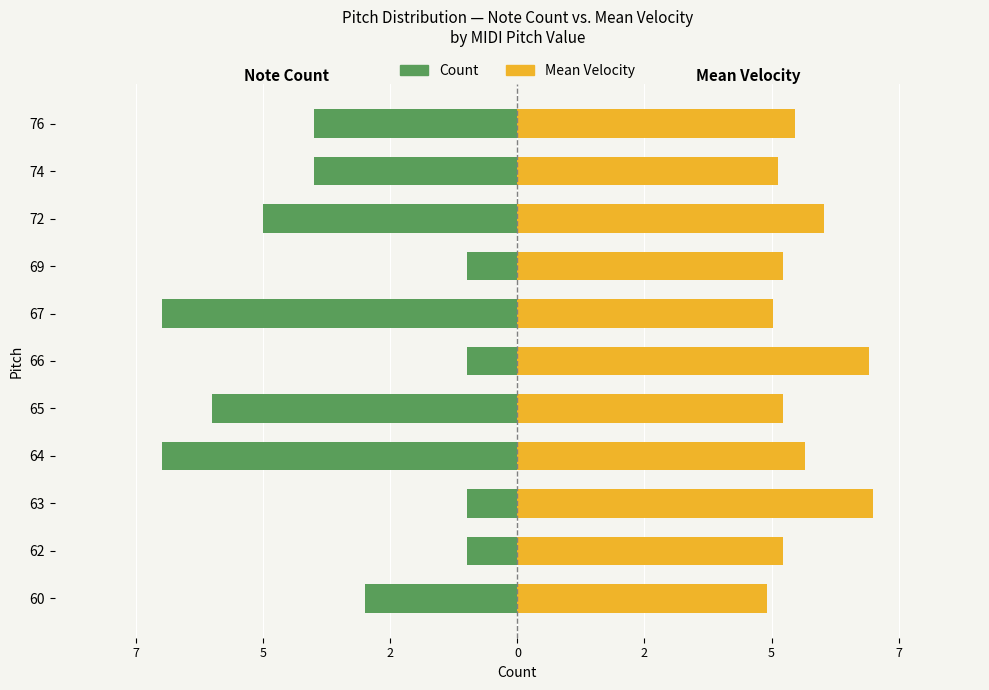

At 5, list the series in order from smallest to largest.

Count (left), Mean Velocity (right)